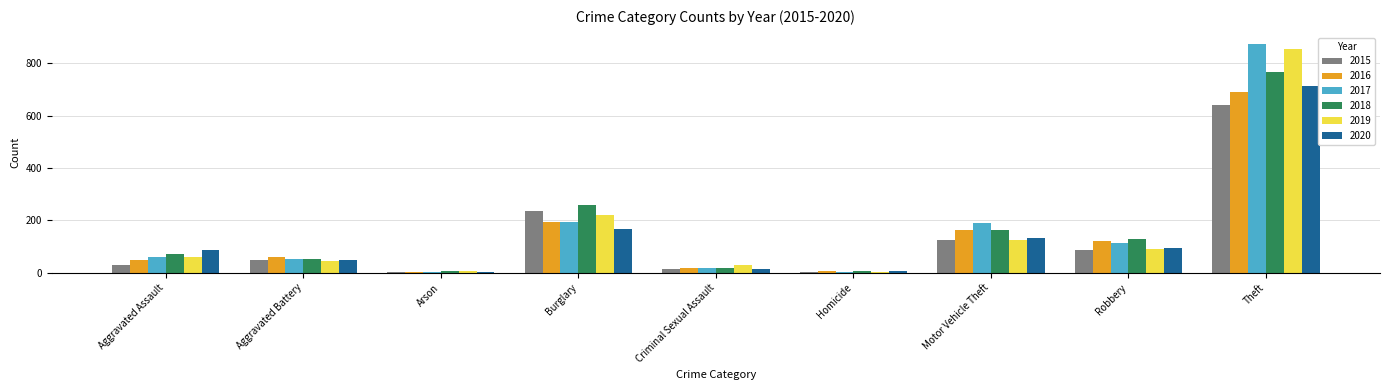

Read the 2015 value at Theft.

641